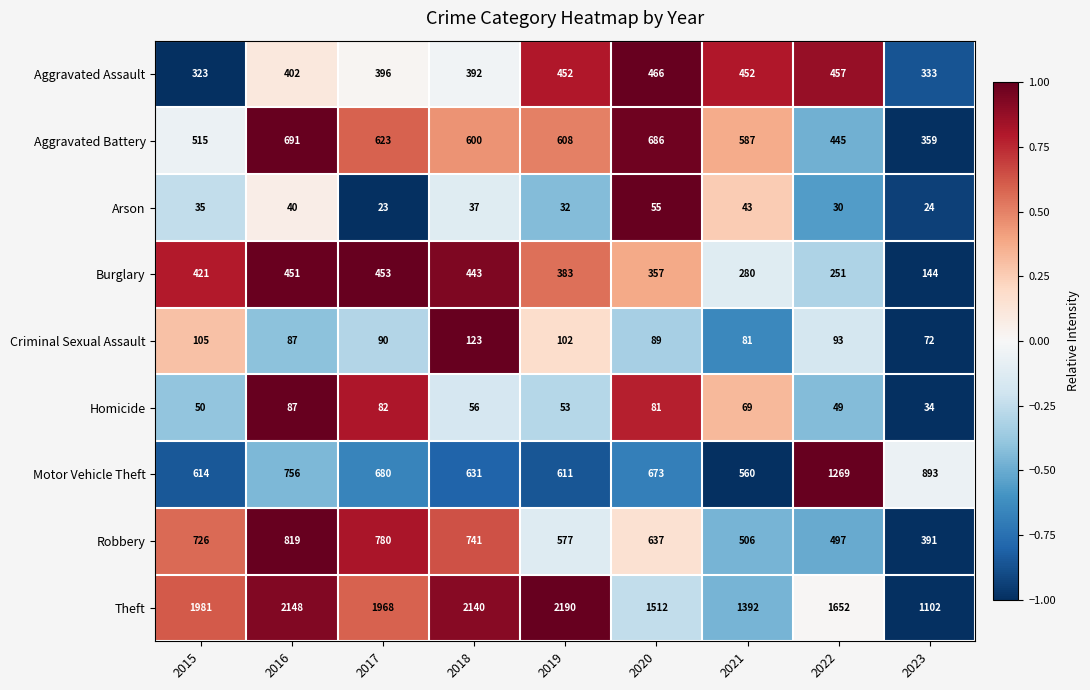

Which series has the largest total across all categories?

Theft